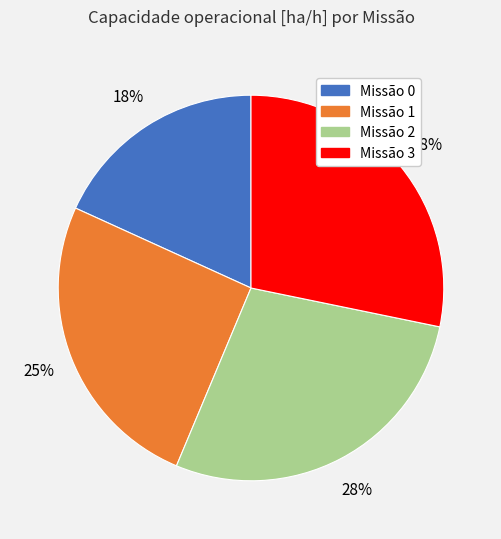

To the nearest percent, what is the difference between the largest and smallest slice percentages?

10%